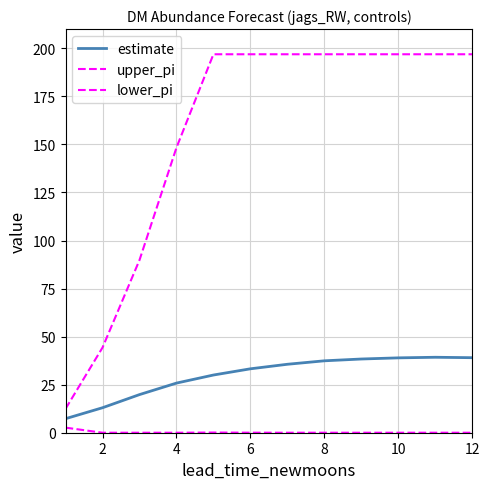

Reading left to right, what are all the values shown in this chart?

estimate: 7.3	13.0	19.8	25.8	30.0	33.3	35.6	37.4	38.4	38.9	39.3	39.0
upper_pi: 12.4	44.3	89.8	148.3	196.9	196.9	196.9	196.9	196.9	196.9	196.9	196.9
lower_pi: 2.6	0.0	0.0	0.0	0.1	0.0	0.0	0.0	0.0	0.0	0.0	0.0